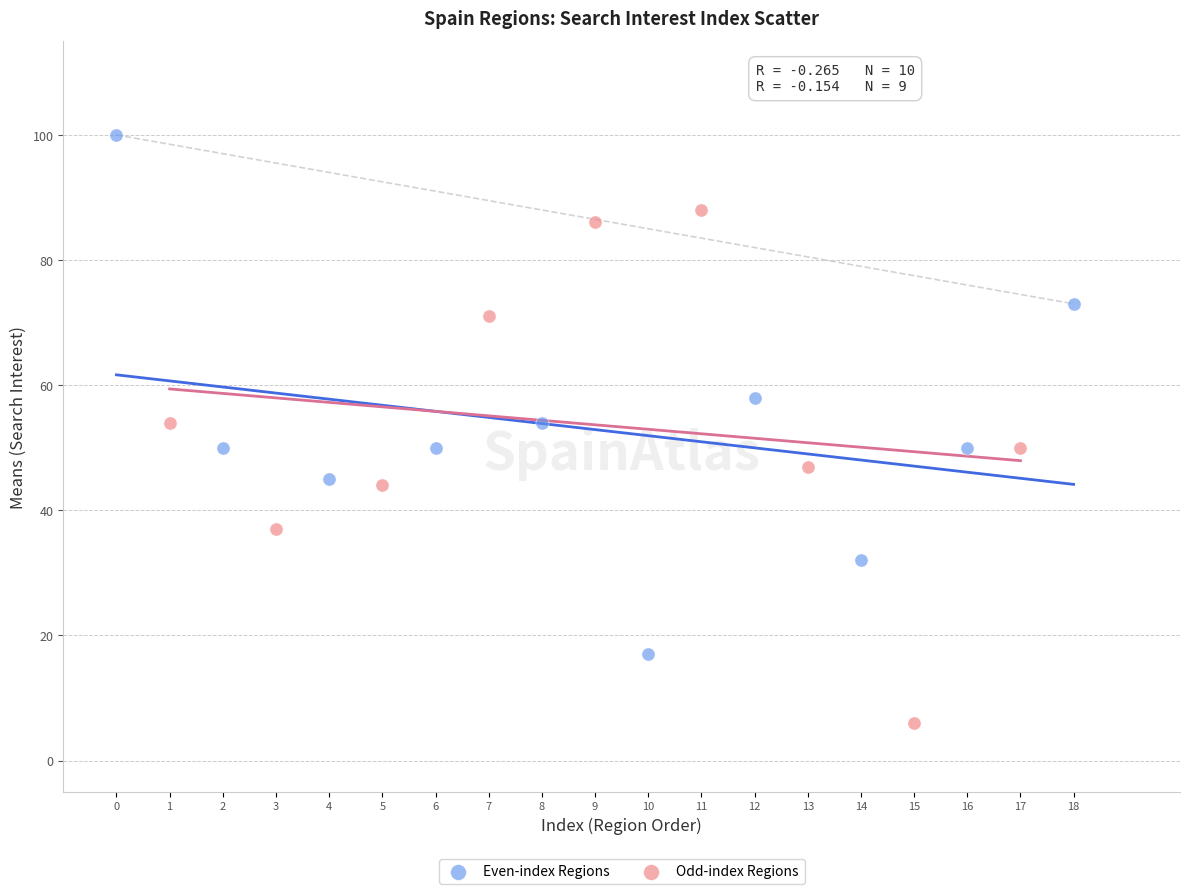

Which series contains the lowest Y value?

Odd-index Regions